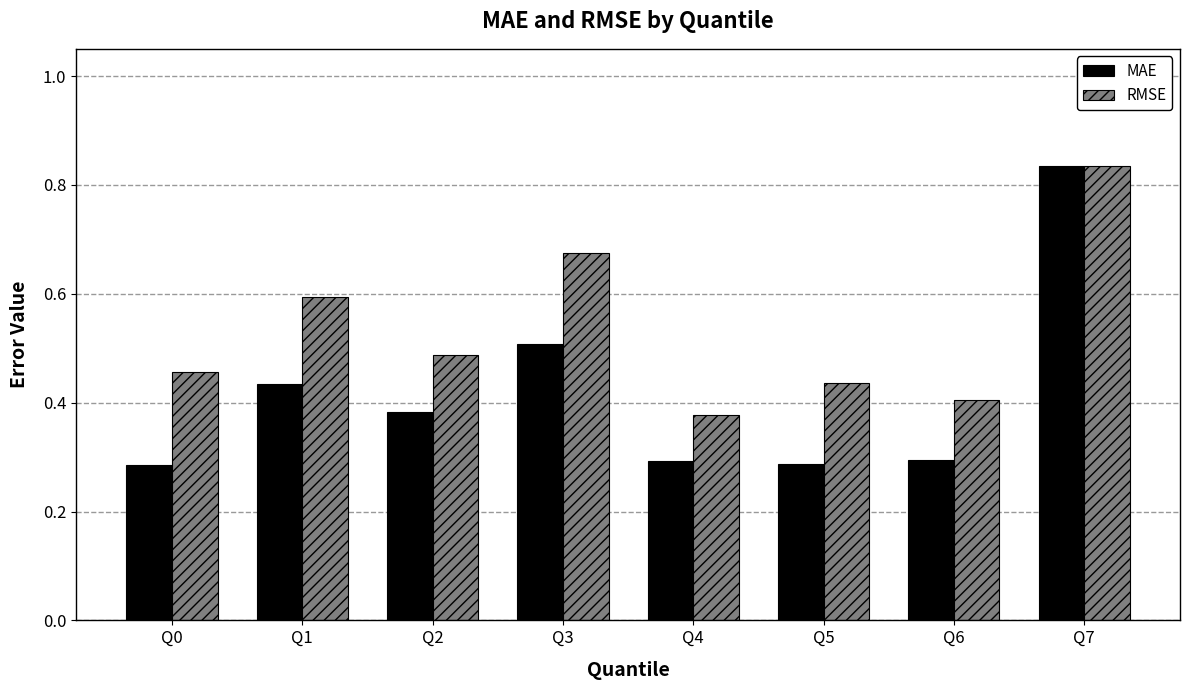

How many bars are there in total?

16